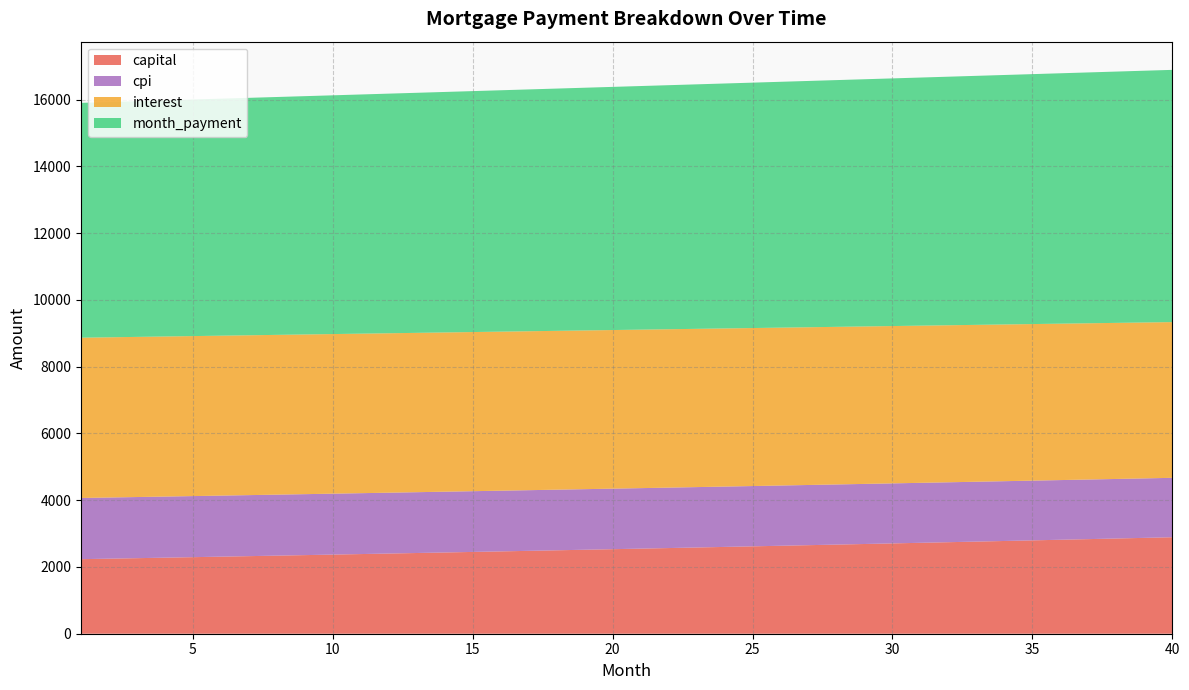

What is the highest value of the capital series?

2890.2